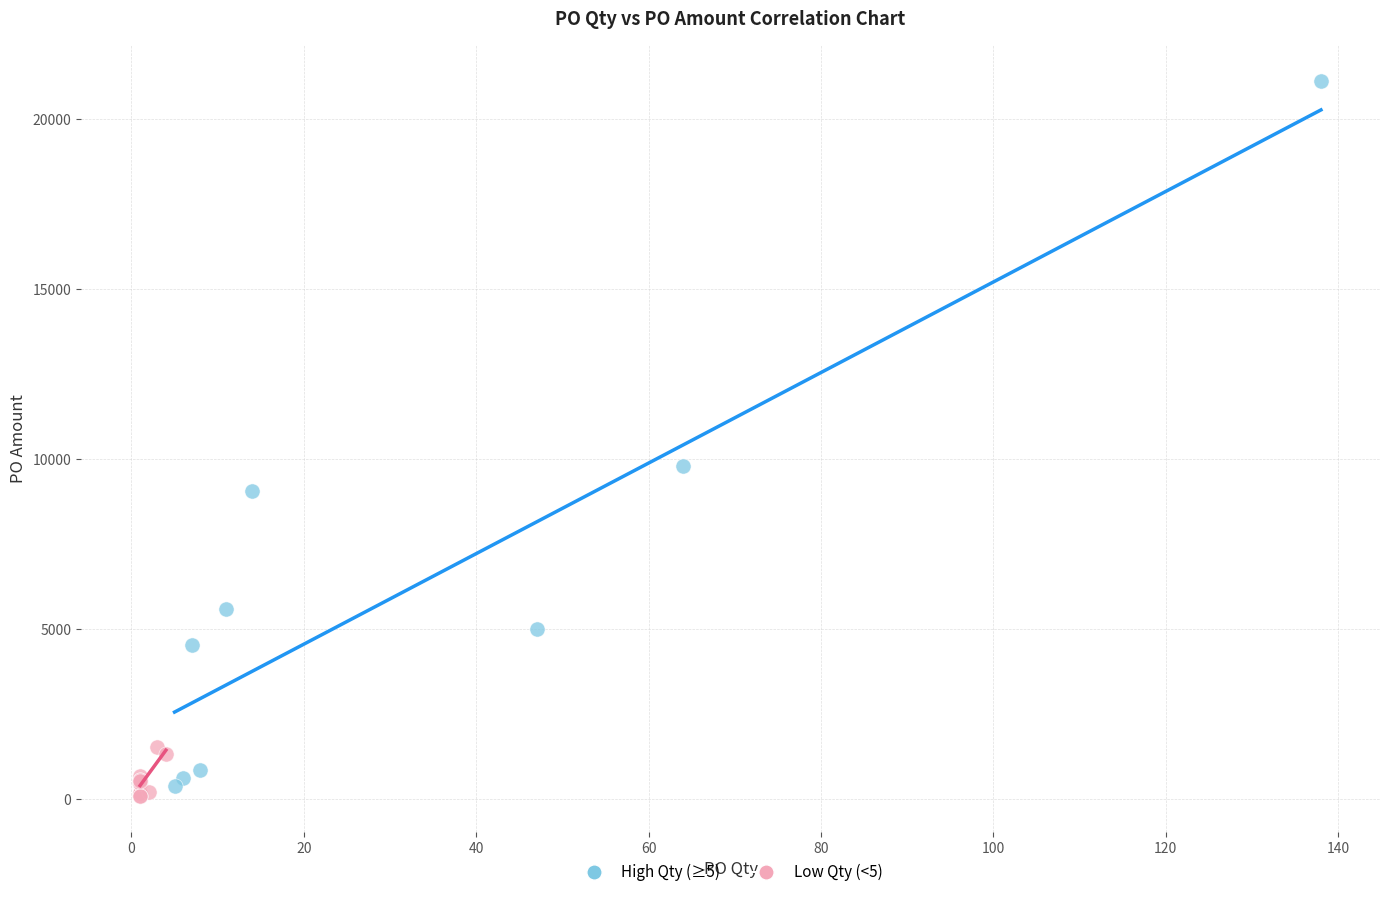

Which series has the widest spread of Y values?

High Qty (≥5)